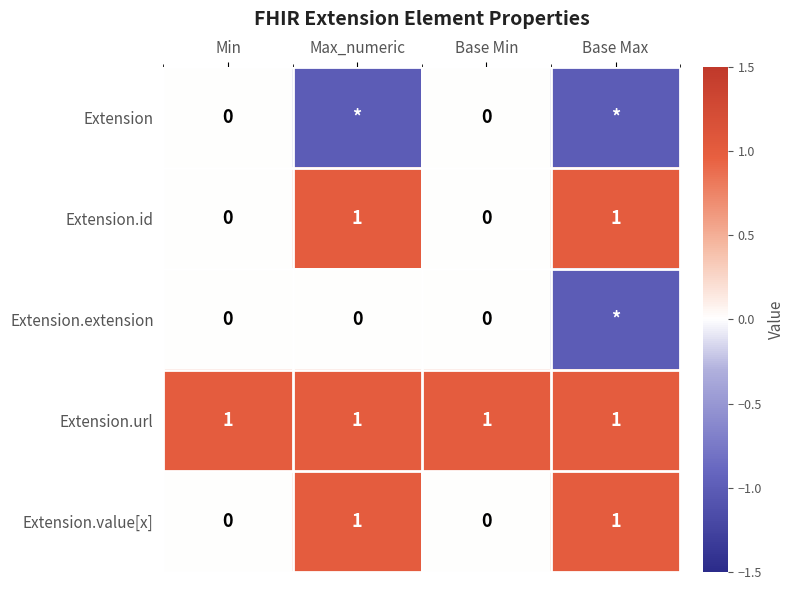

The Extension.url series shows 1 at Base Min. True or false?

True